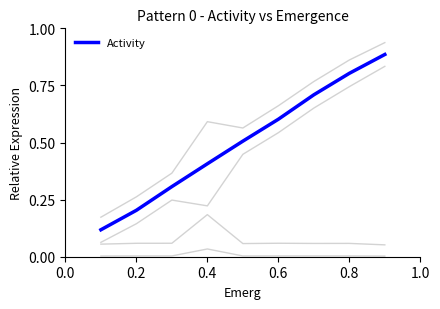

How many lines are shown in the chart?

5